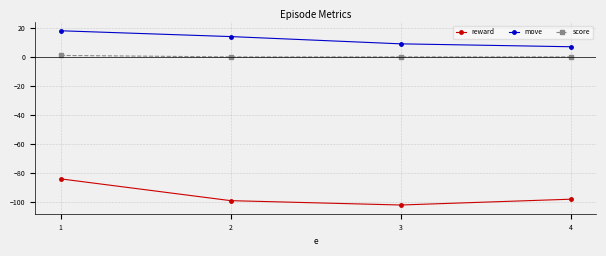

How many lines are shown in the chart?

3